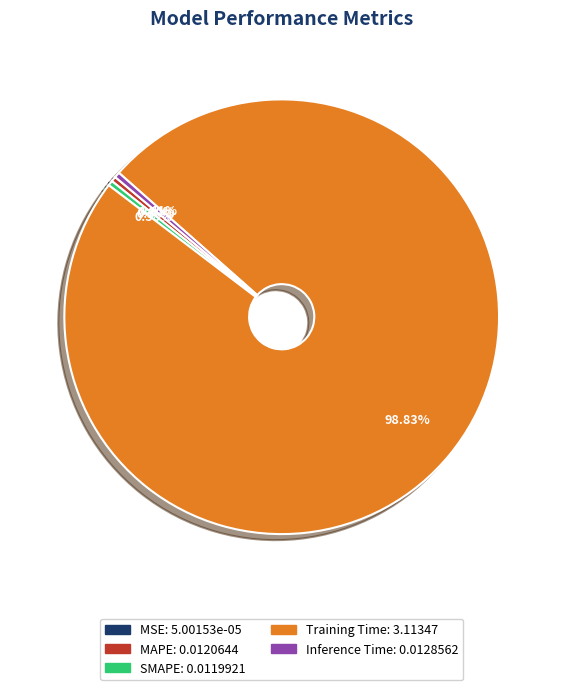

What is the largest slice in the pie chart?

Training Time